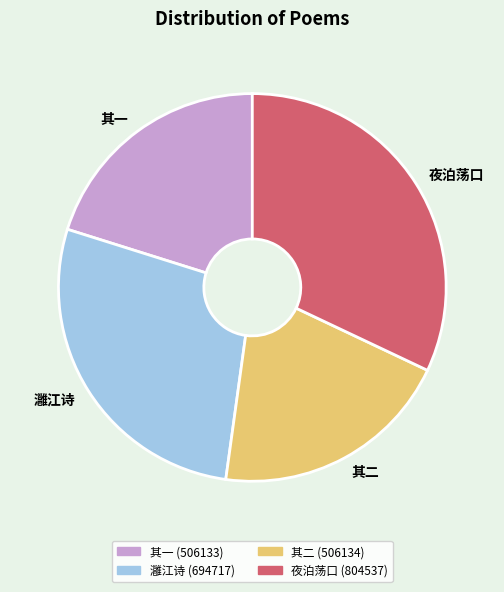

Is it true that 其一 is 20% of the pie?

True